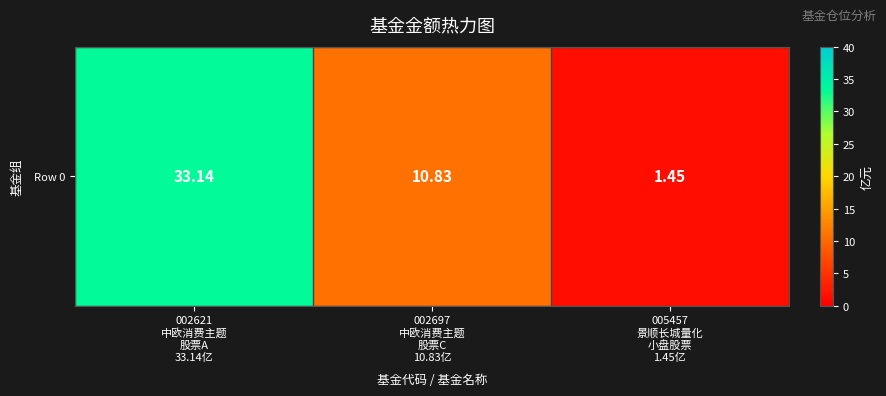

Reading left to right, transcribe all the data shown in this chart.

002621
中欧消费主题
股票A
33.14亿=33.1	002697
中欧消费主题
股票C
10.83亿=10.8	005457
景顺长城量化
小盘股票
1.45亿=1.4